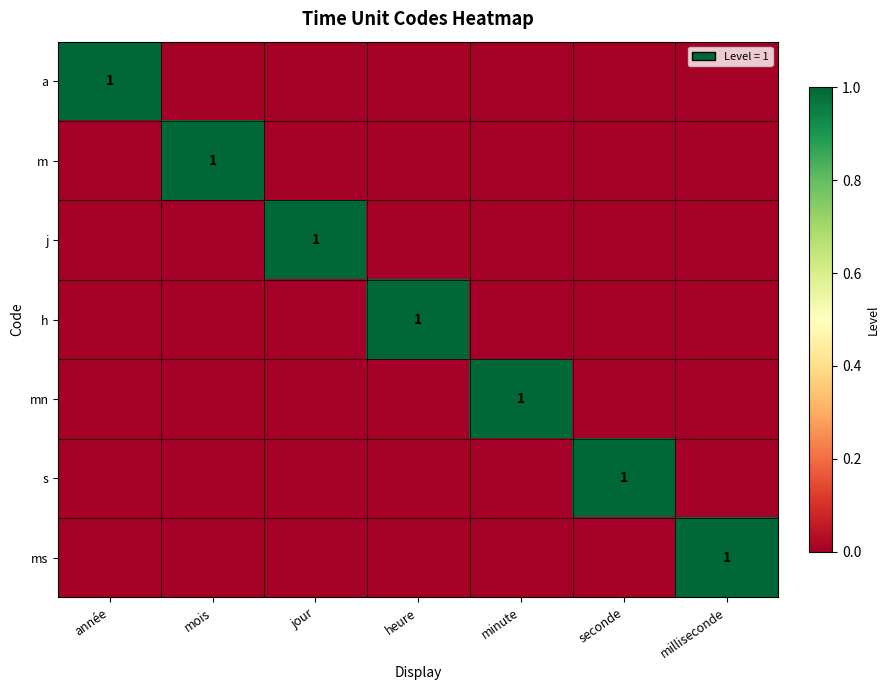

True or false: ms has a value of 1 at milliseconde.

True